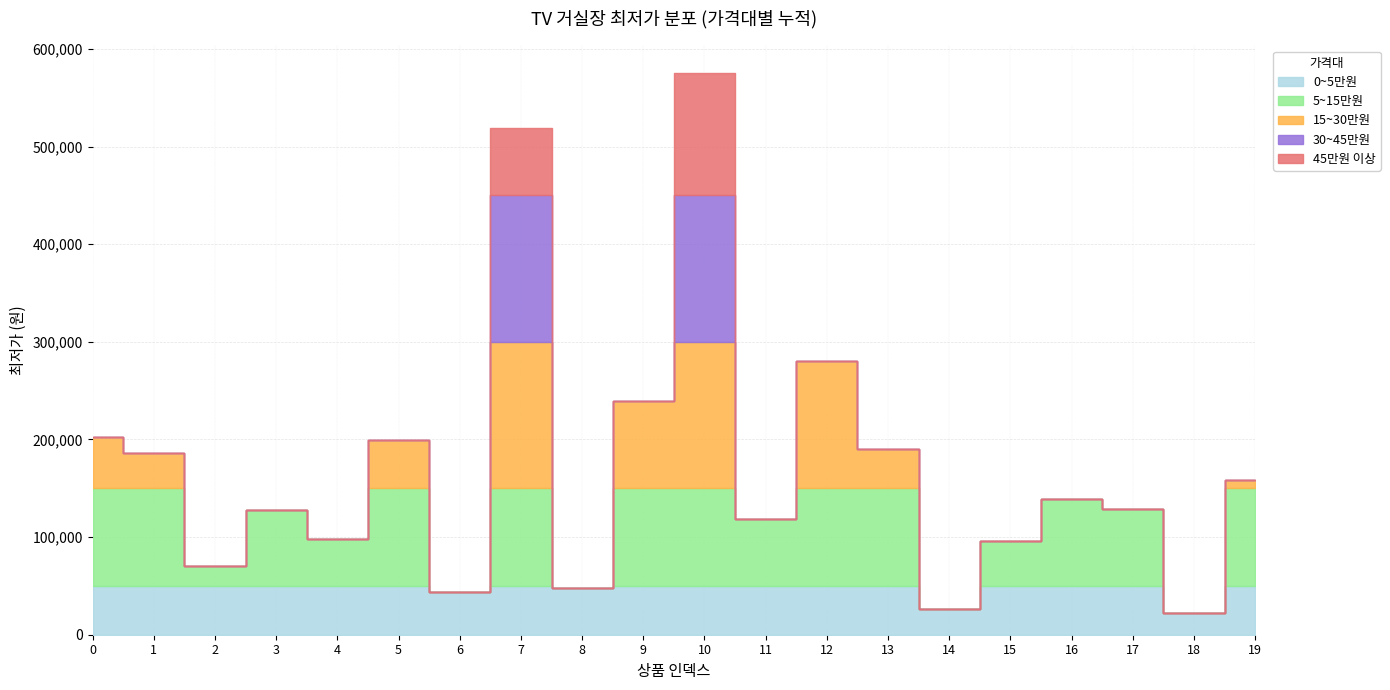

At which category does the chart reach its minimum across all series?

18